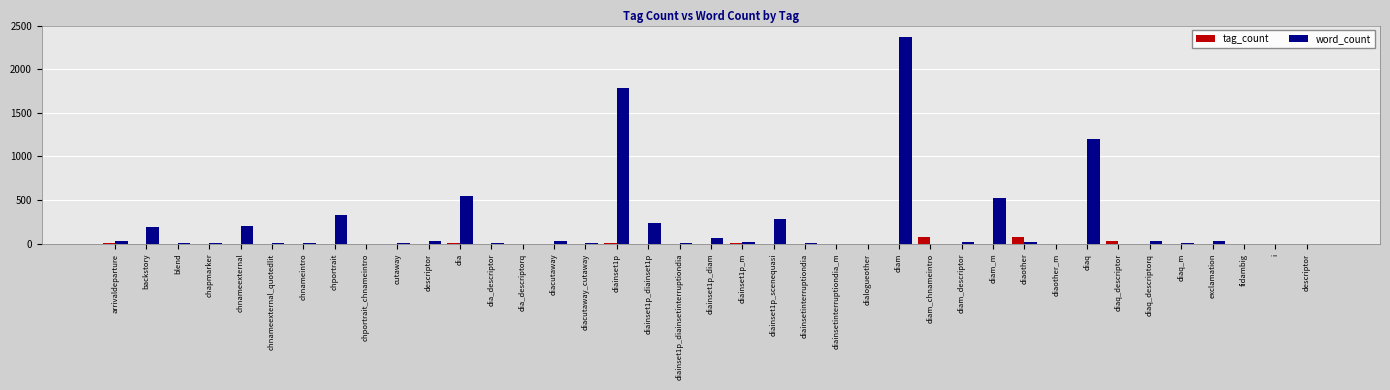

How many groups of bars are there?

39